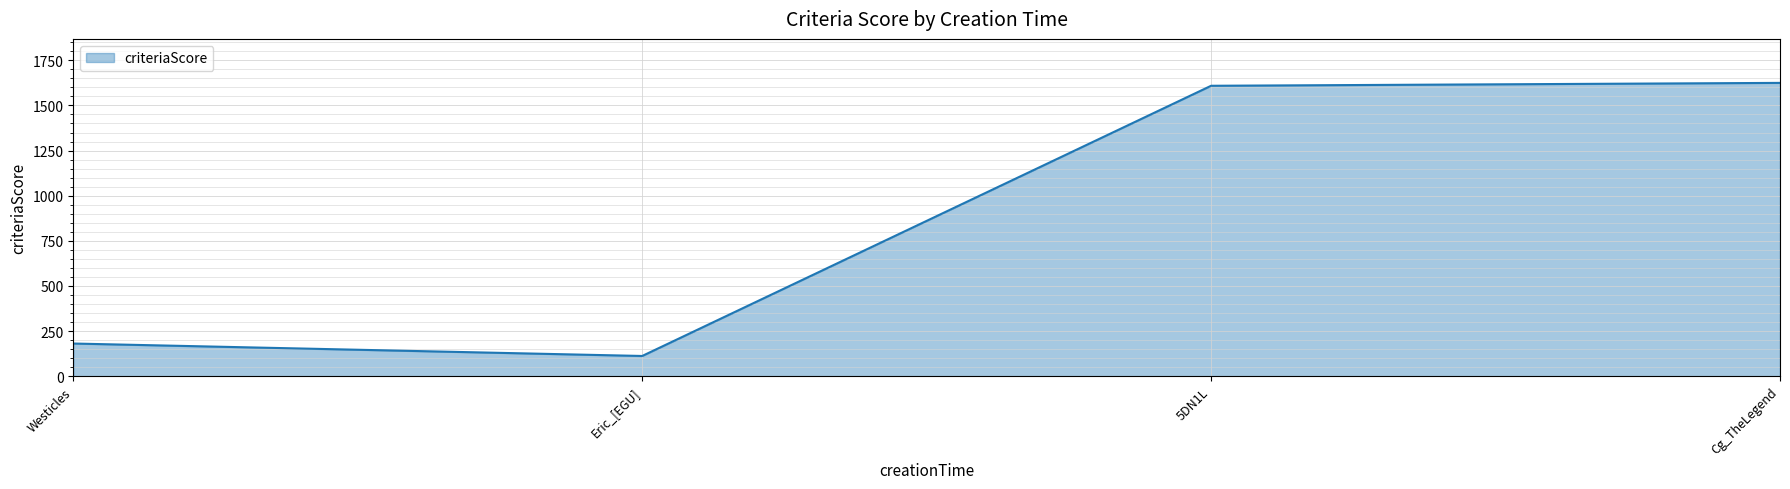

Reading right to left, extract all data points from this chart.

Cg_TheLegend=1625	5DN1L=1609	Eric_[EGU]=112	Westicles=181